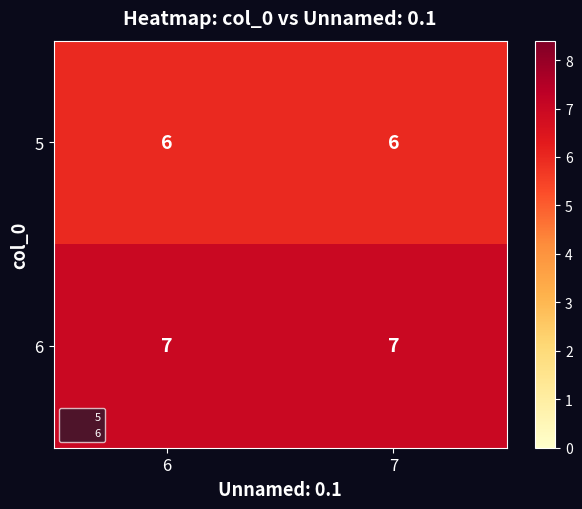

What is the sum of the 6 values at 6 and 7?

14